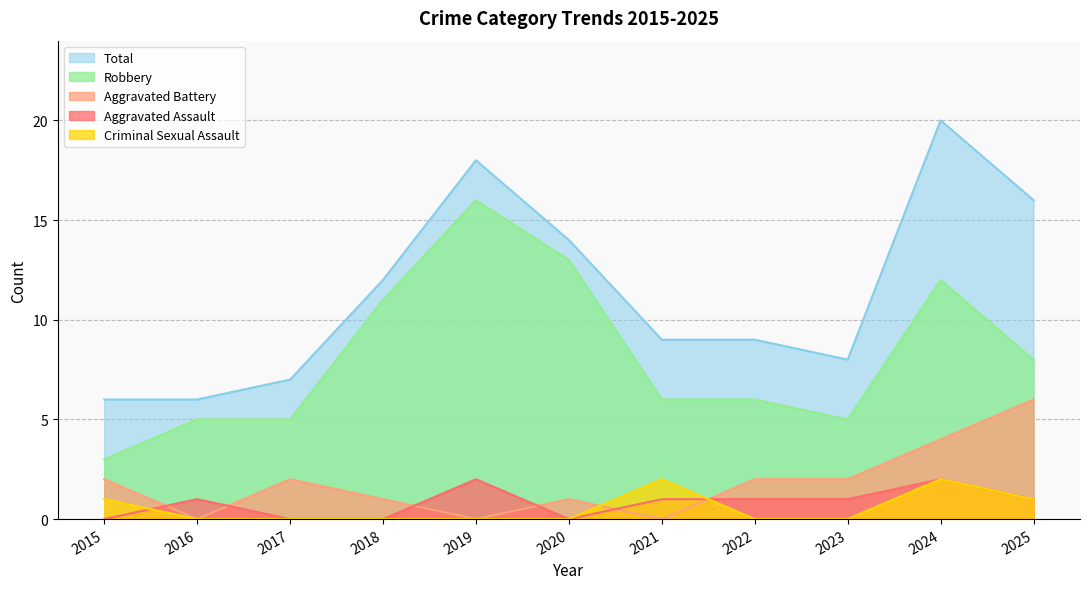

How many values in the Aggravated Assault series are below 1?

4